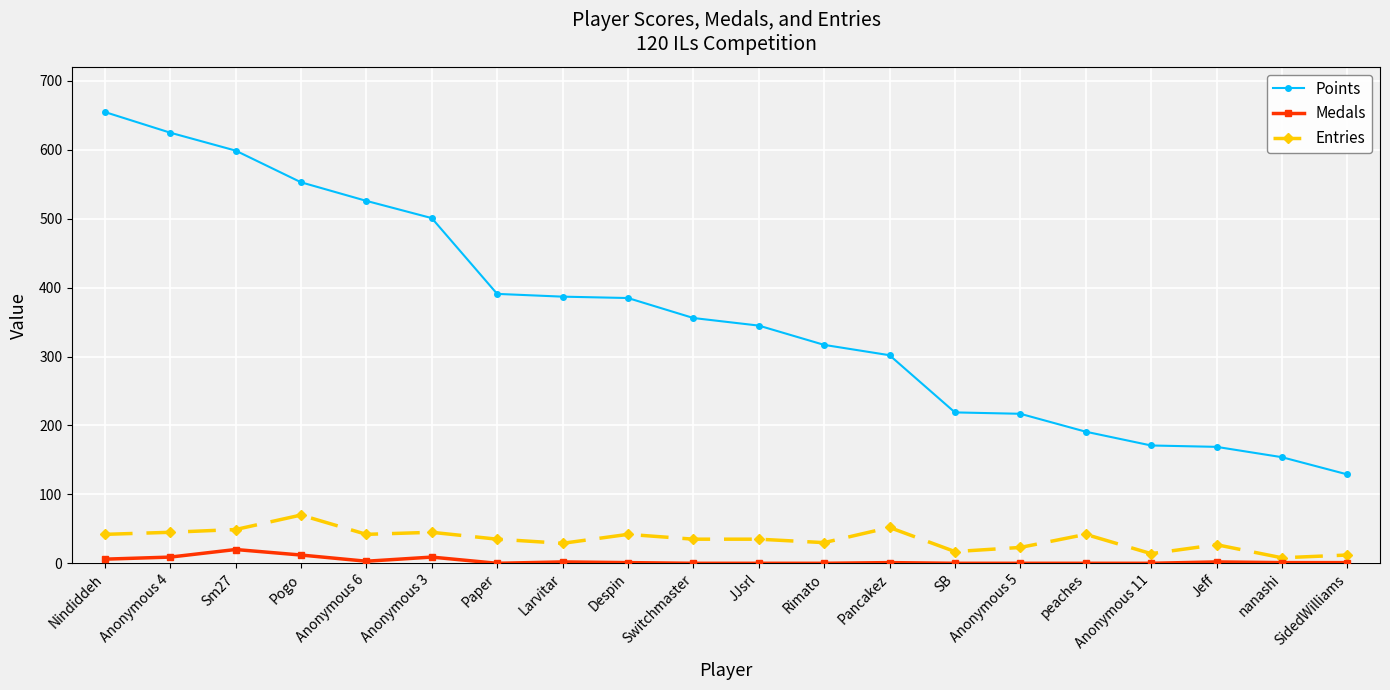

What is the greatest value displayed?

655